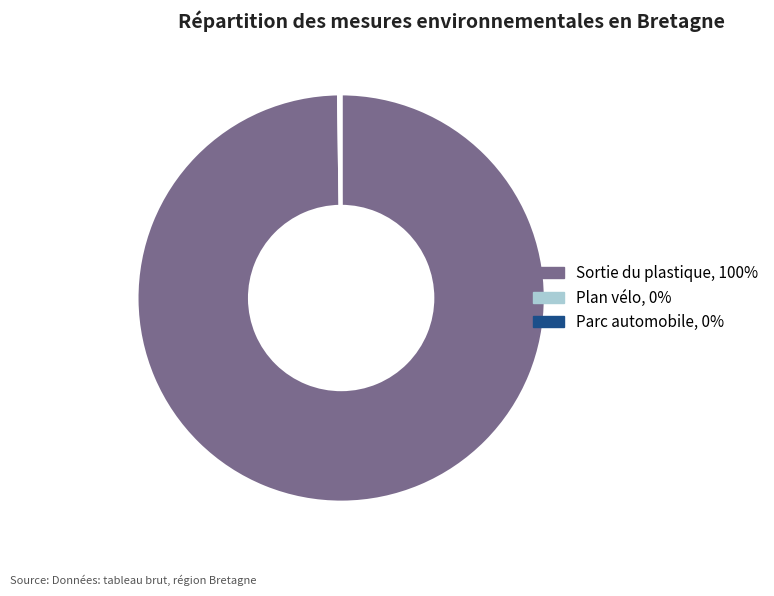

Is there any slice that represents more than half of the pie?

Yes